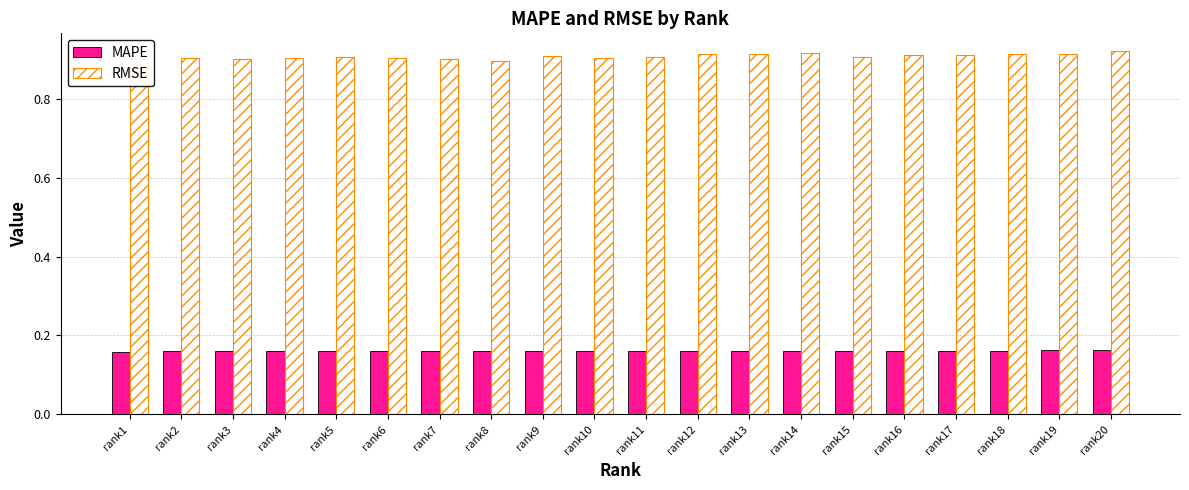

What are all the series names shown in the legend?

MAPE, RMSE